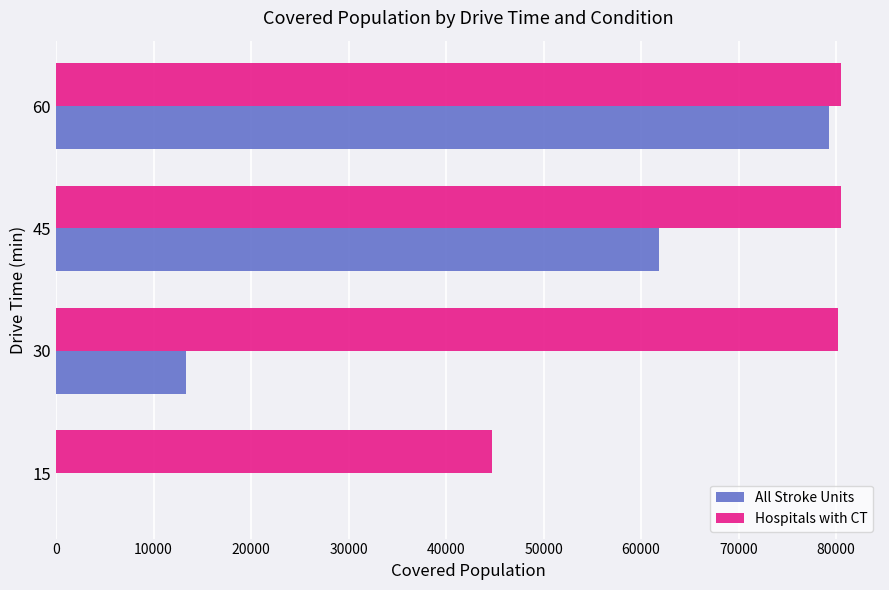

At which label is All Stroke Units closest to 39656?

45